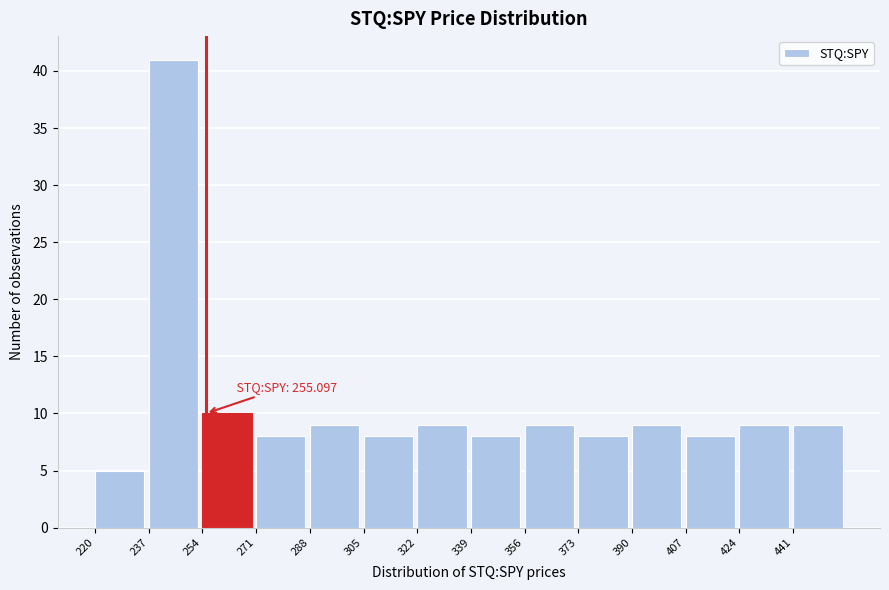

Over which range of the x-axis is the bar tallest?

237 to 254